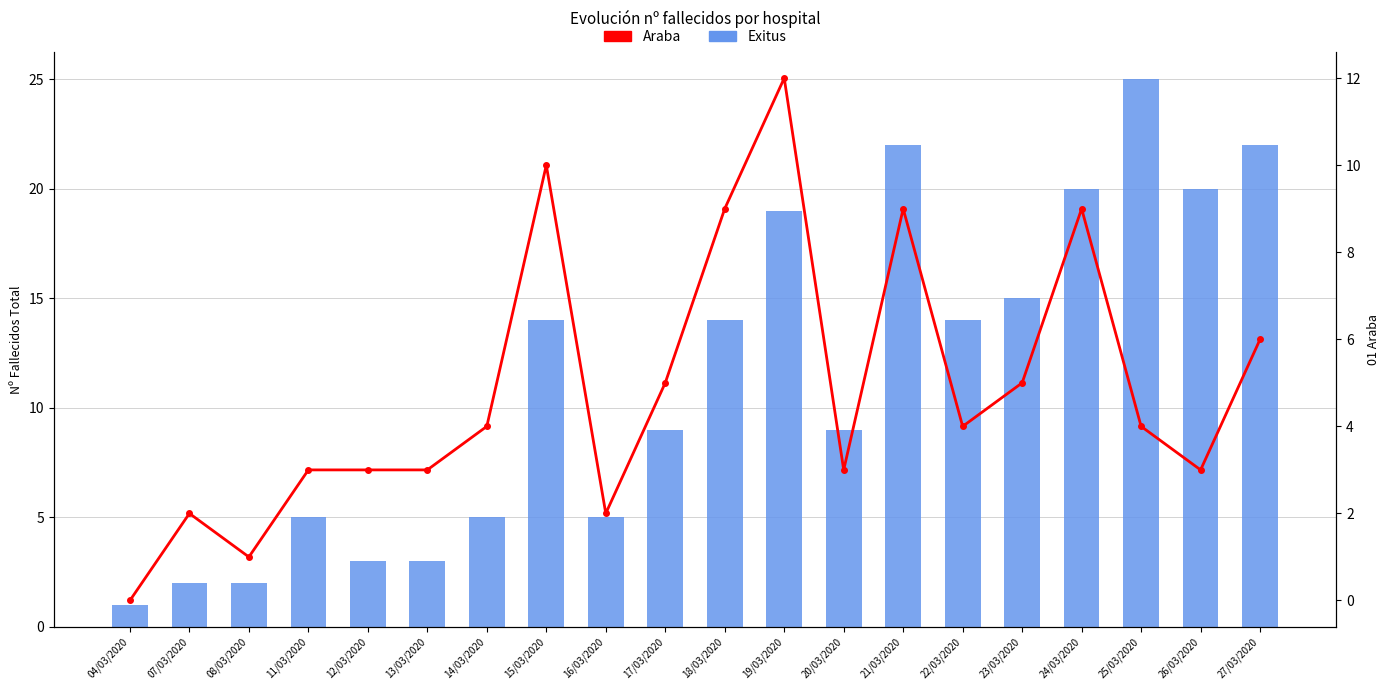

How many positive values does the 01 Araba series have?

19